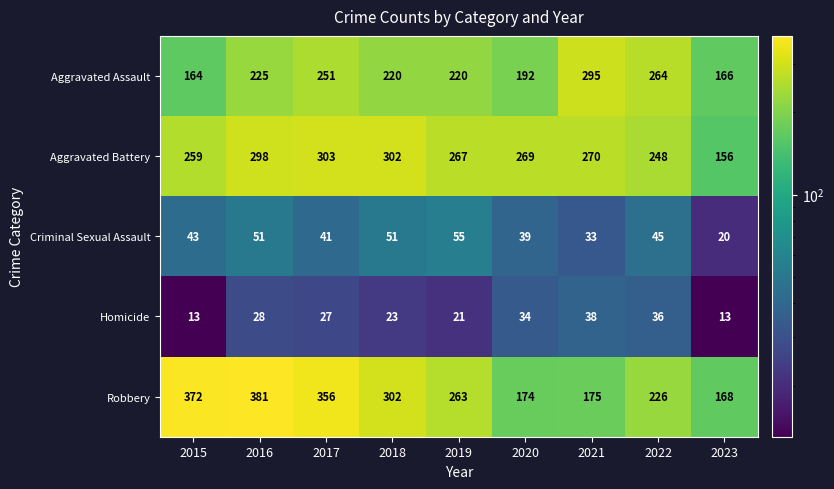

How many series are shown in this chart?

5